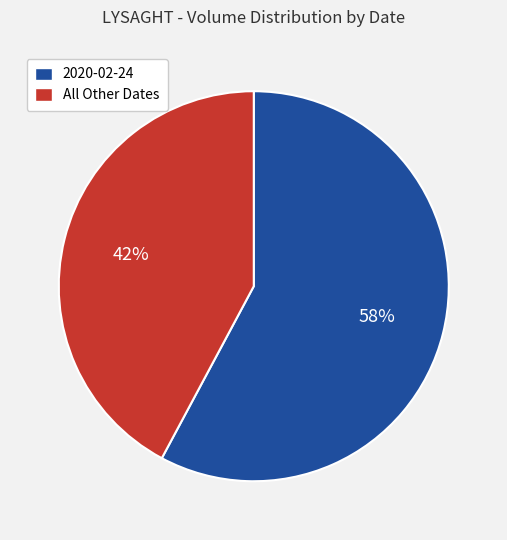

To the nearest percent, what is the average slice percentage?

50%